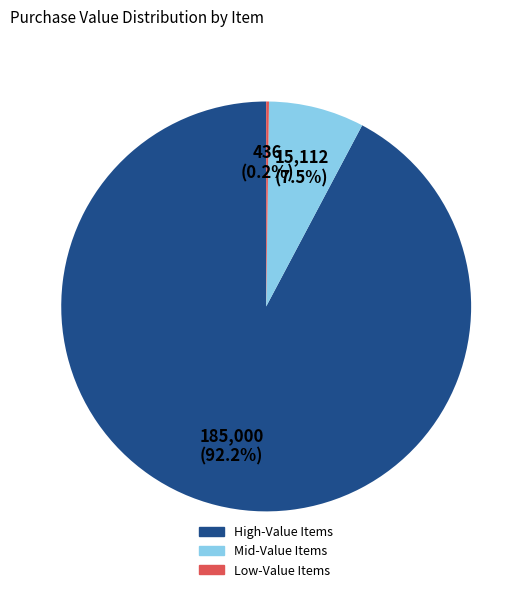

Does any single category account for the majority?

Yes